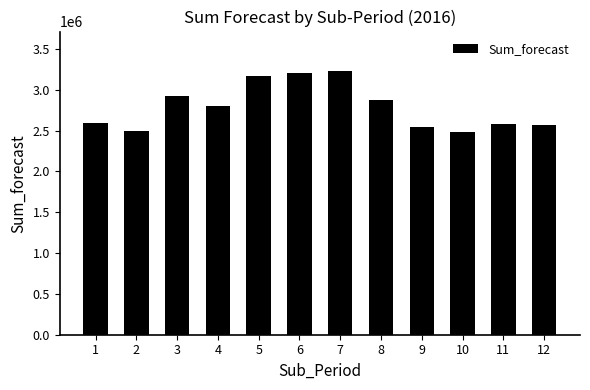

What is the greatest value displayed?

3228212.2